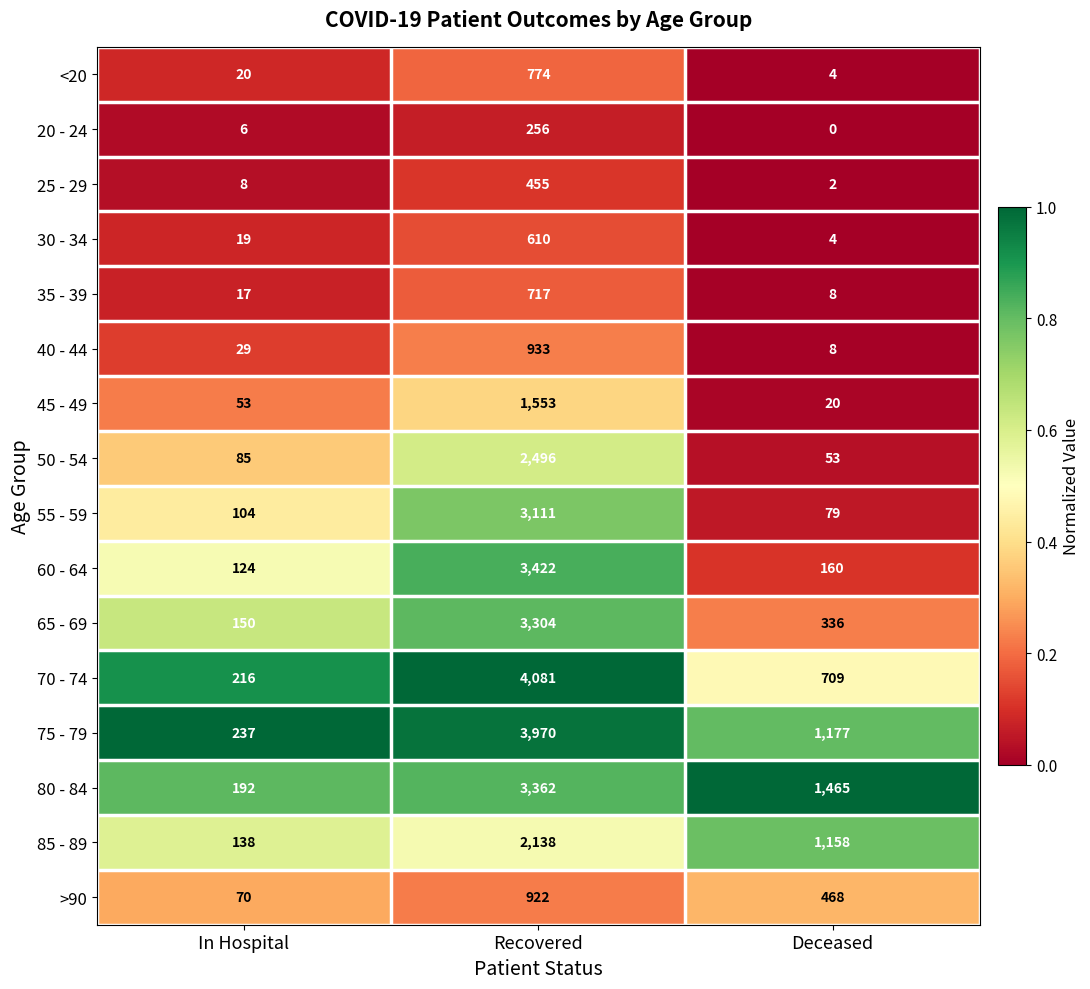

Which series has the largest range (max minus min)?

70 - 74